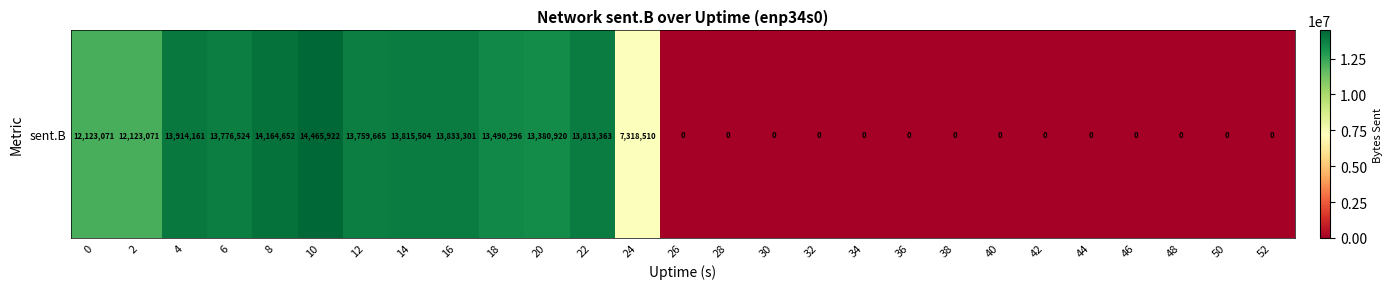

Which label corresponds to the smallest value in the chart?

26